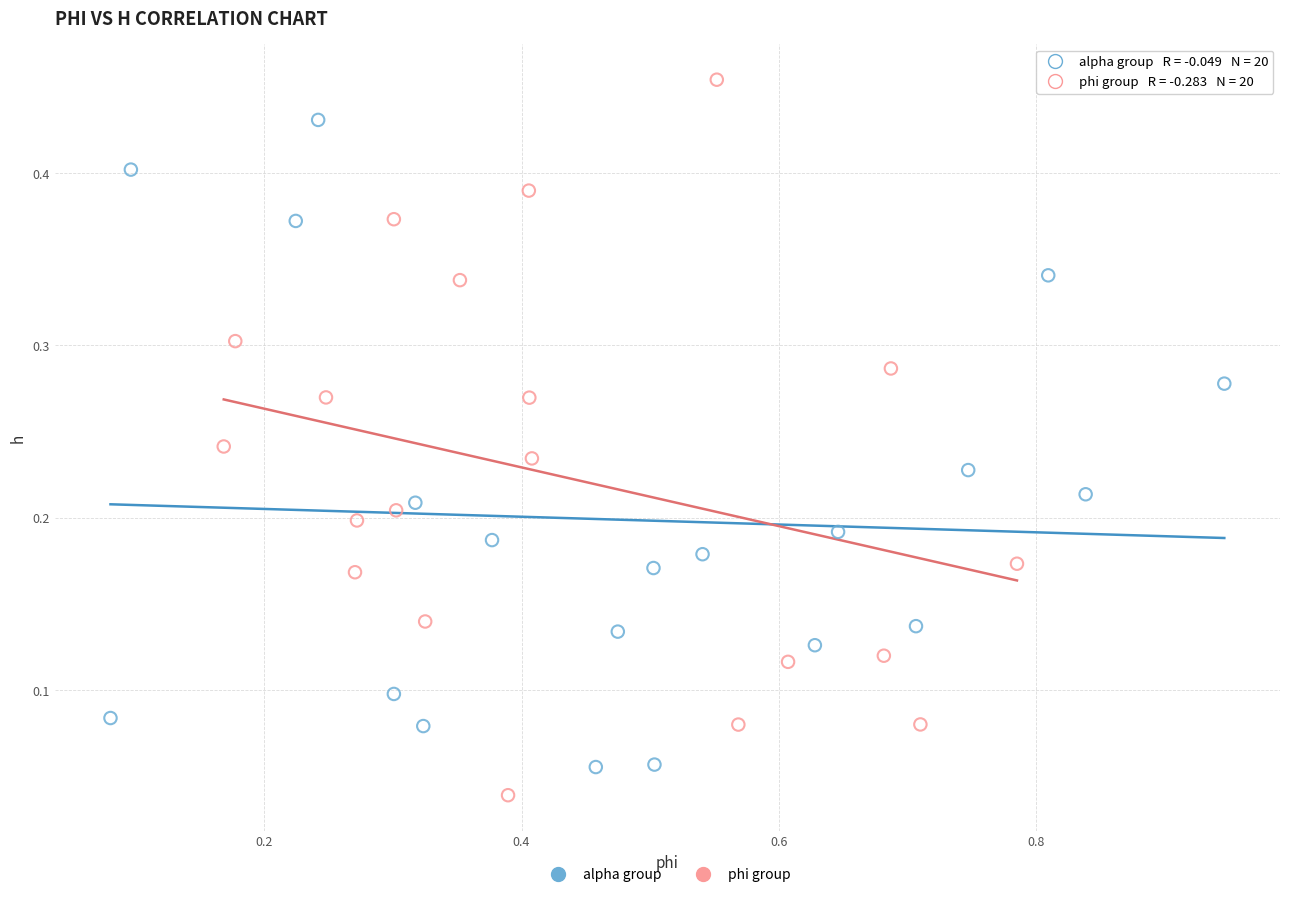

Which series contains the highest Y value?

phi group